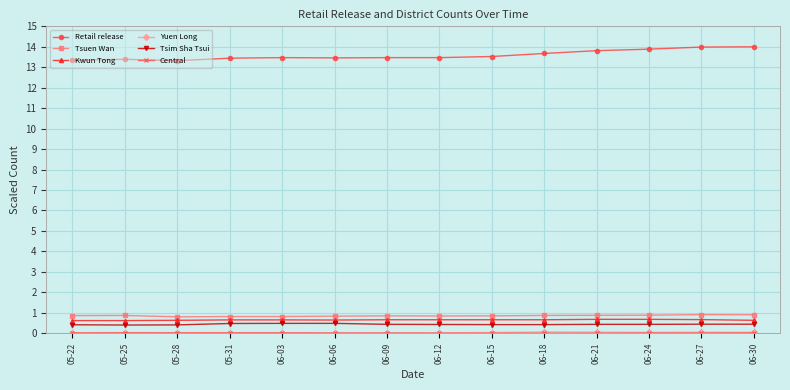

What is the label of the 14th point from the left?

06-30